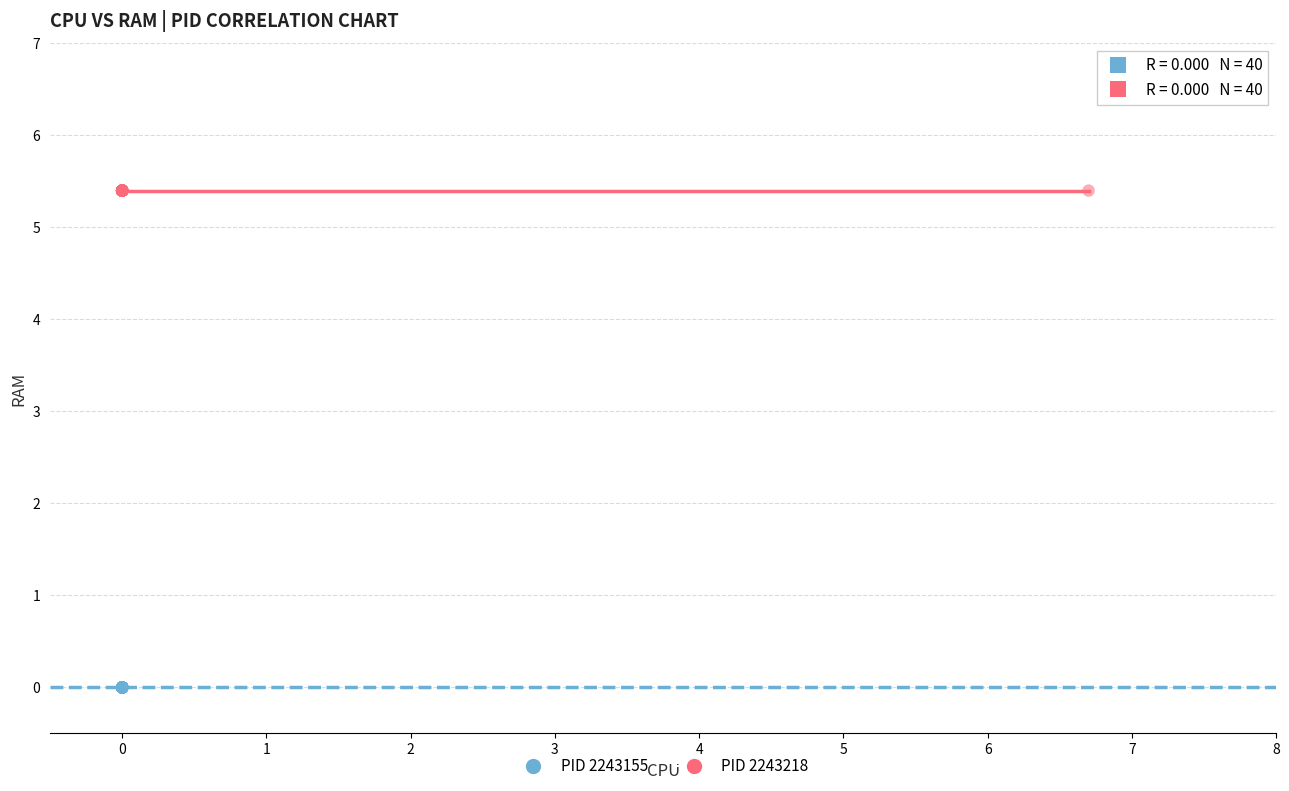

Which series reaches the maximum Y coordinate?

PID 2243218